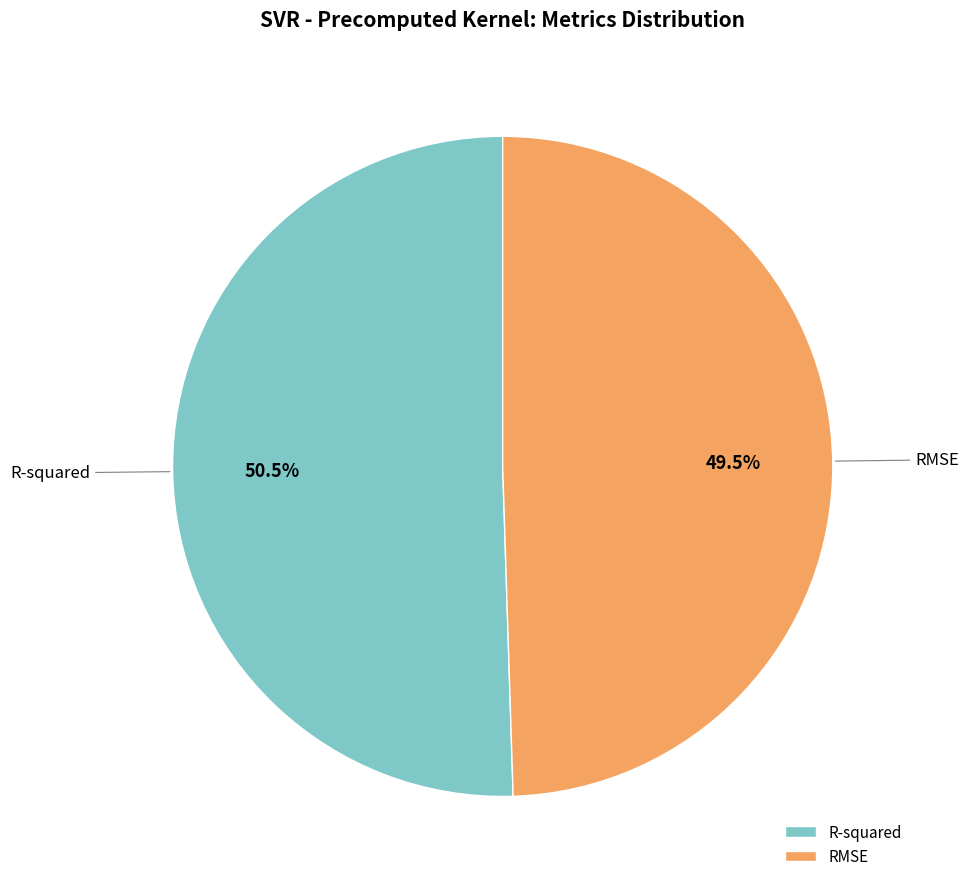

Which category has the biggest portion of the pie?

R-squared